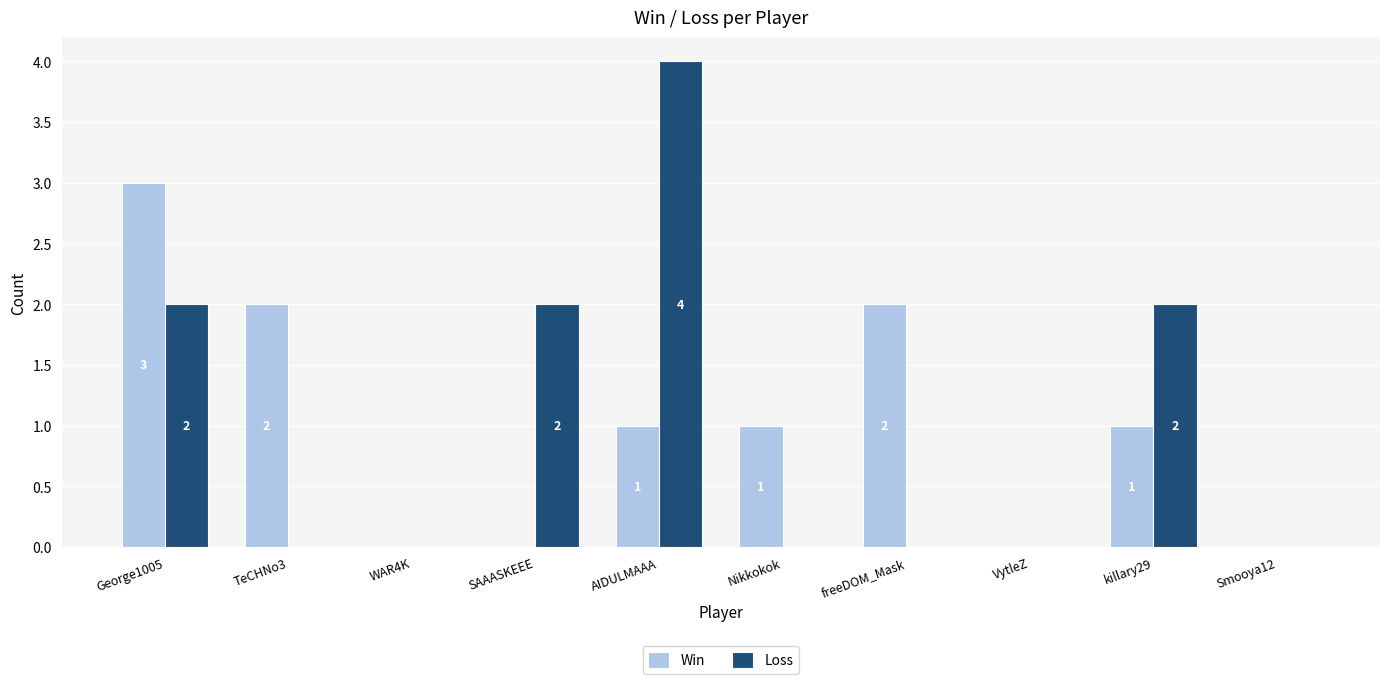

Which series has the widest spread of values?

Loss